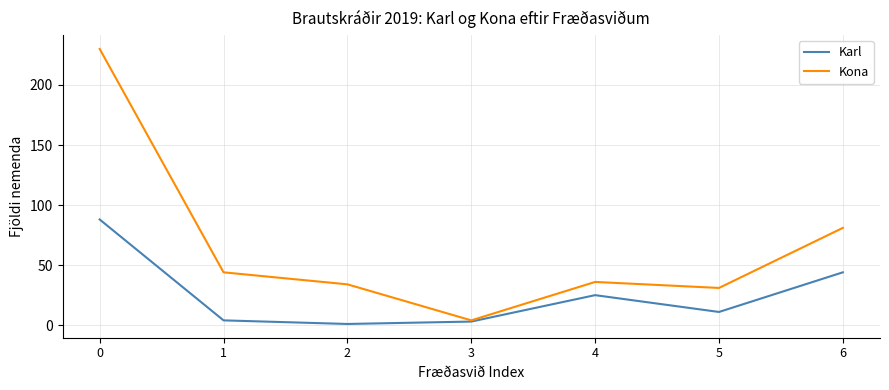

At how many categories does at least one series exceed 46?

2